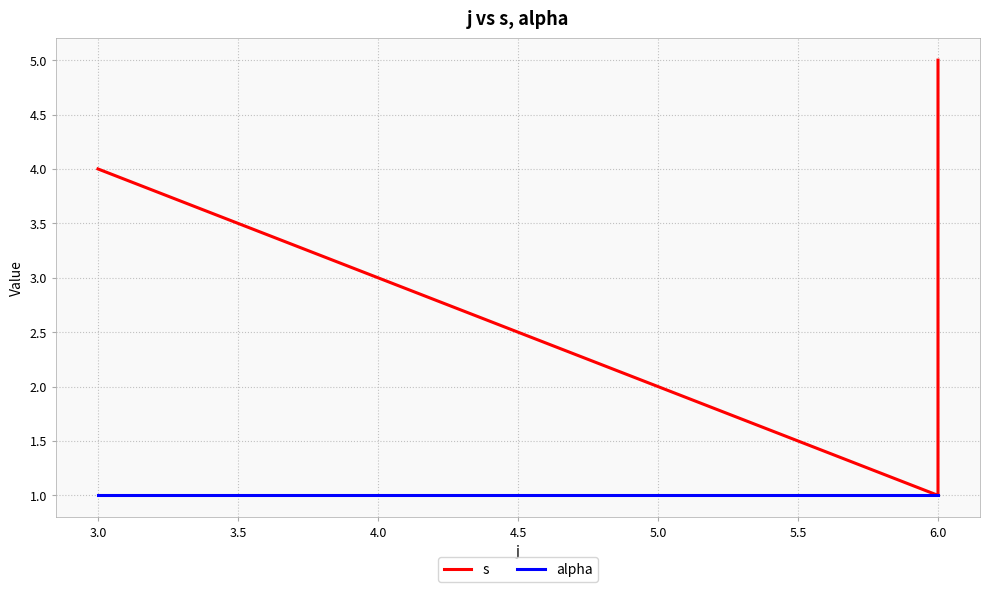

What position from the right is 3.0?

2